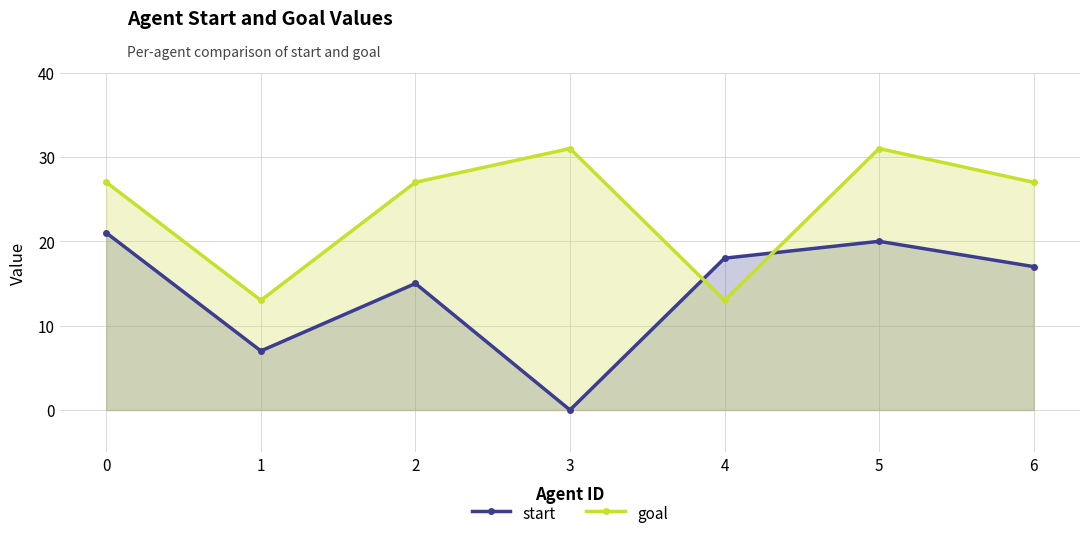

The goal series shows 13 at 4. True or false?

True